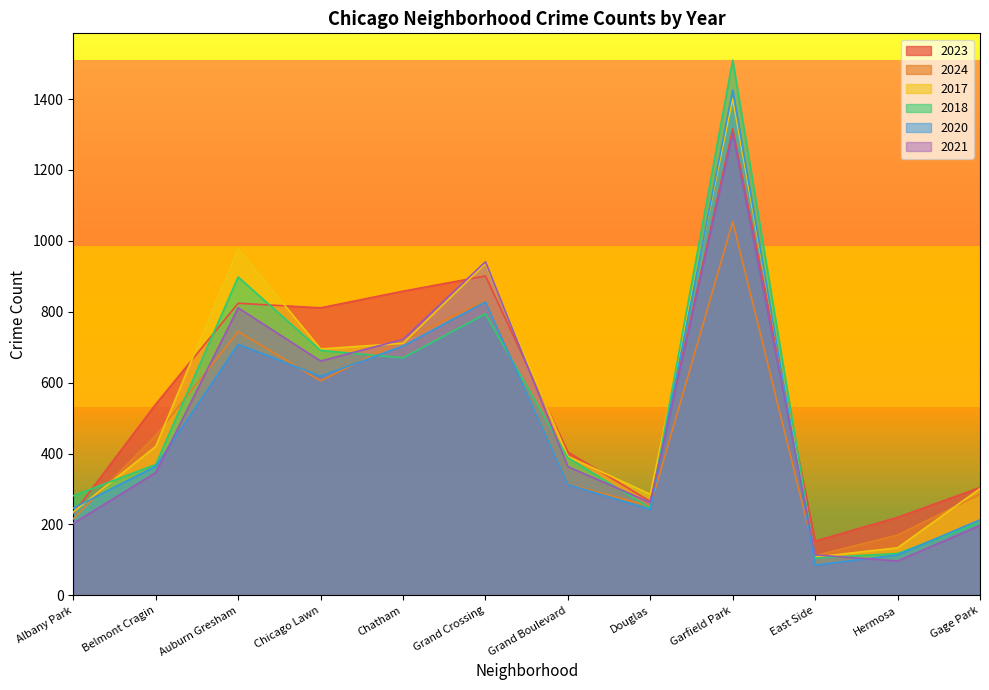

What is the value of the 2024 point at the 12th from the left?

285